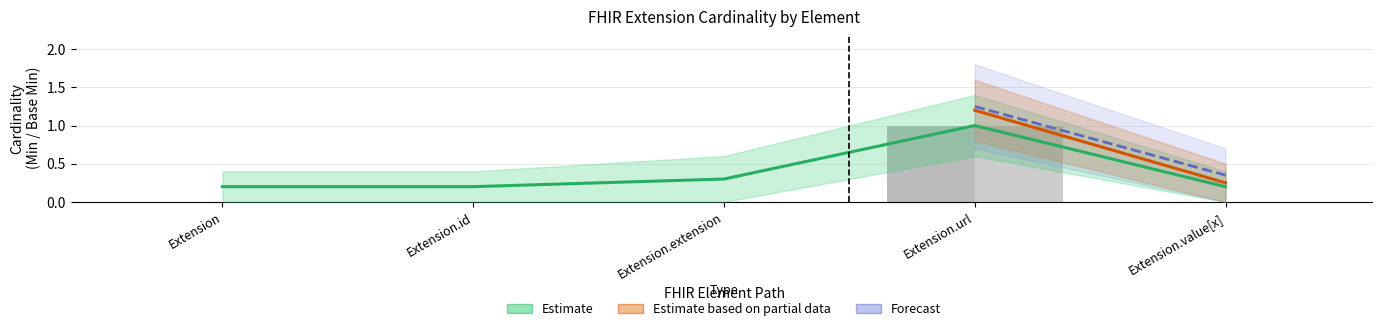

Count the Base Min values in the range 0 to 1.

5